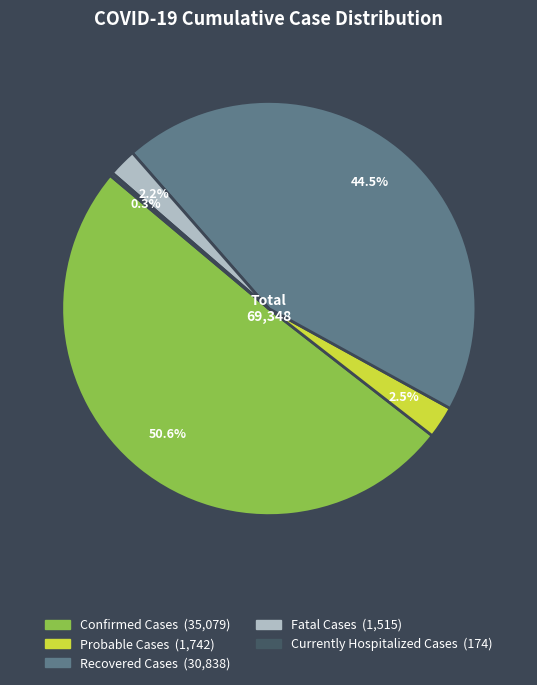

To the nearest percent, what portion does Confirmed Cases represent?

51%